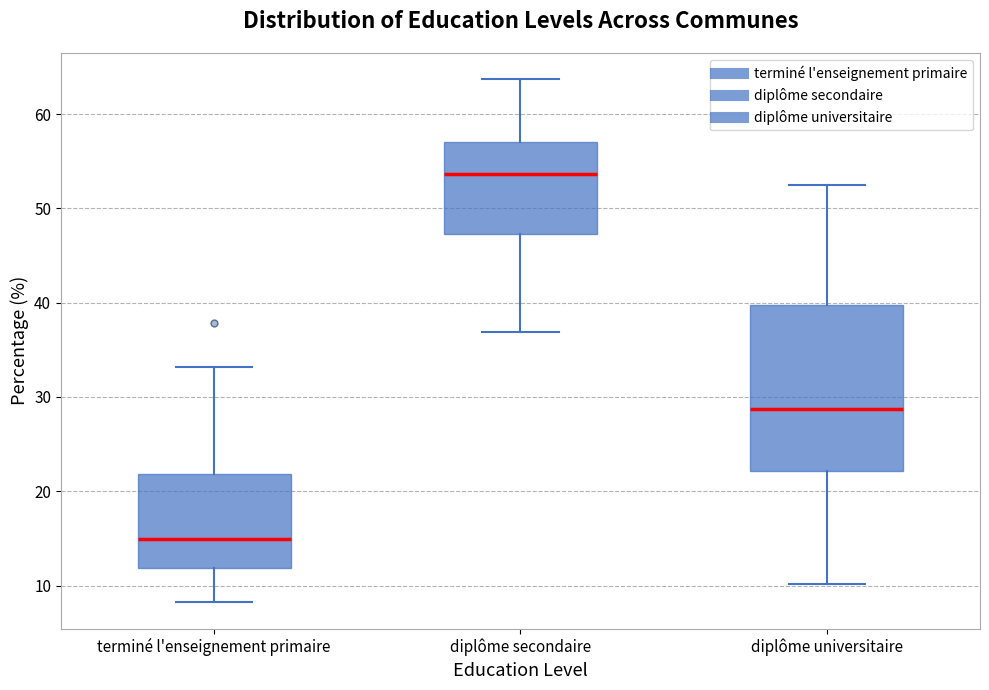

Reading left to right, transcribe this box plot: for each box, give where its median line is, the range the box spans, and where its two whiskers end, as read against the y-axis. The values are not printed on the chart, so give them approximately, as read against the axis.

terminé l'enseignement primaire: median 15, box 12 to 22, whiskers 8 to 33
diplôme secondaire: median 54, box 47 to 57, whiskers 37 to 64
diplôme universitaire: median 29, box 22 to 40, whiskers 10 to 52